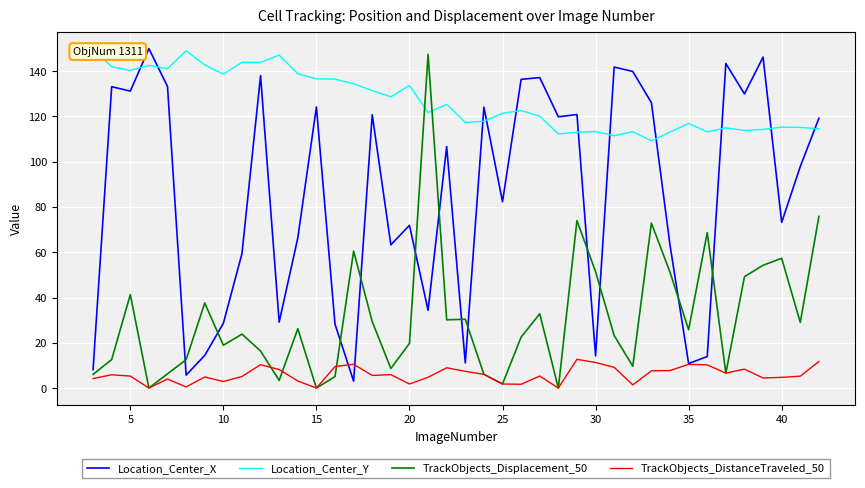

The TrackObjects_Displacement_50 series shows 27.1 at 10. True or false?

False